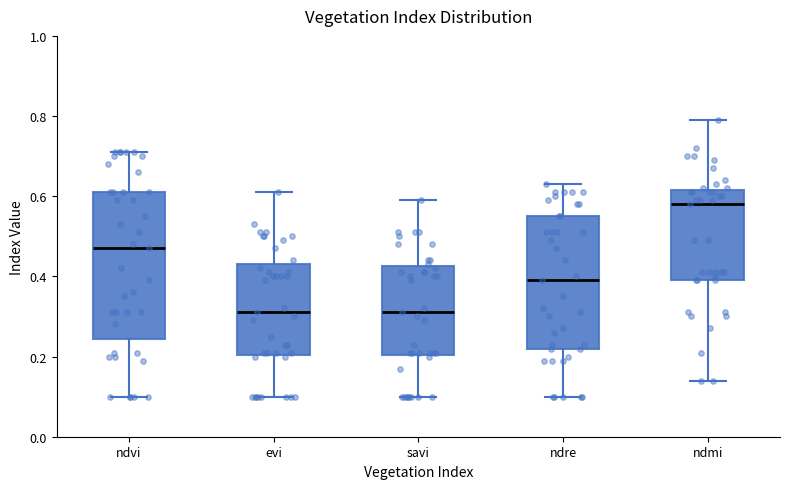

Which box's median line is the highest?

ndmi